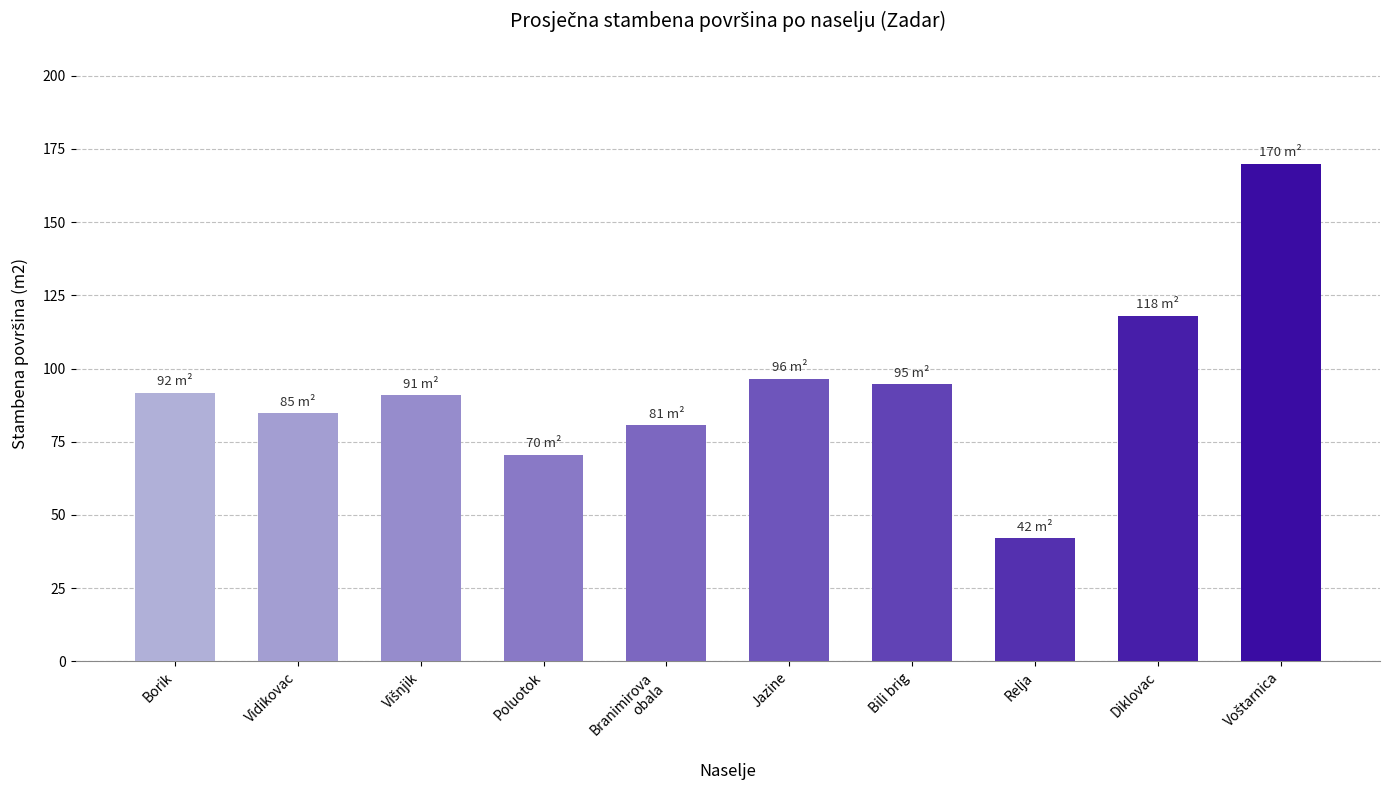

What is the difference between the maximum and minimum values?

128.0